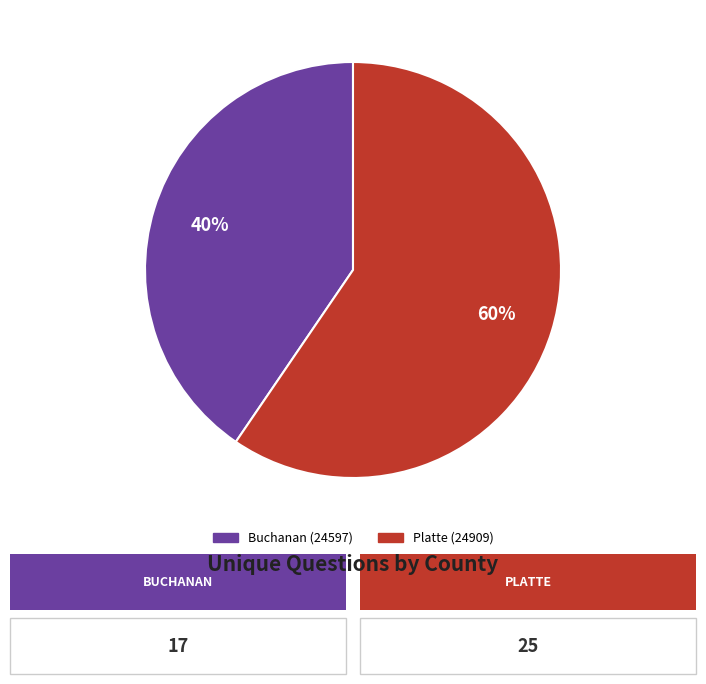

Is the sum of Buchanan (24597) and Platte (24909) greater than half?

Yes